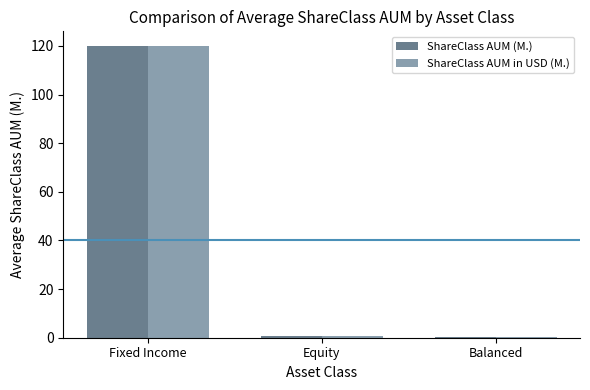

True or false: ShareClass AUM (M.) has a value of 186.1 at Fixed Income.

False